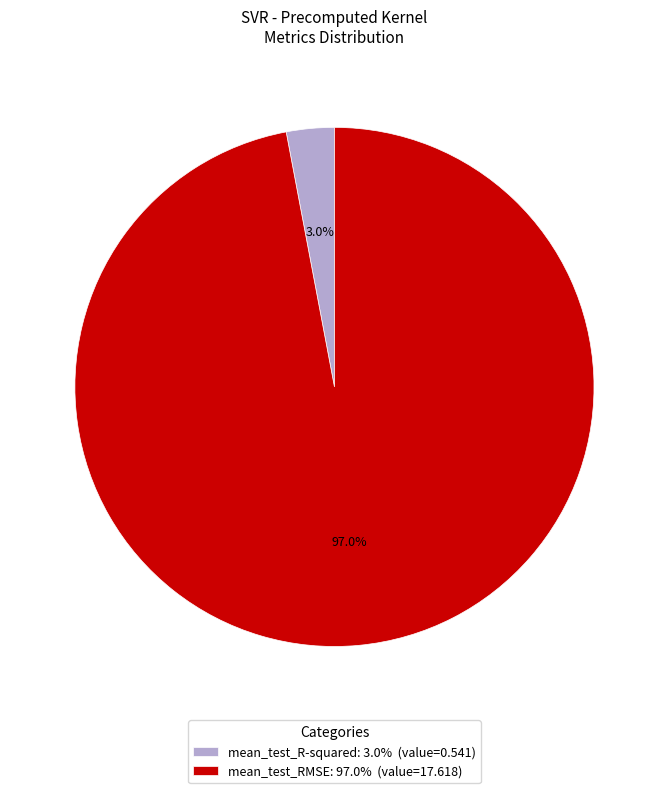

To the nearest percent, what is the combined percentage of mean_test_RMSE and mean_test_R-squared?

100%